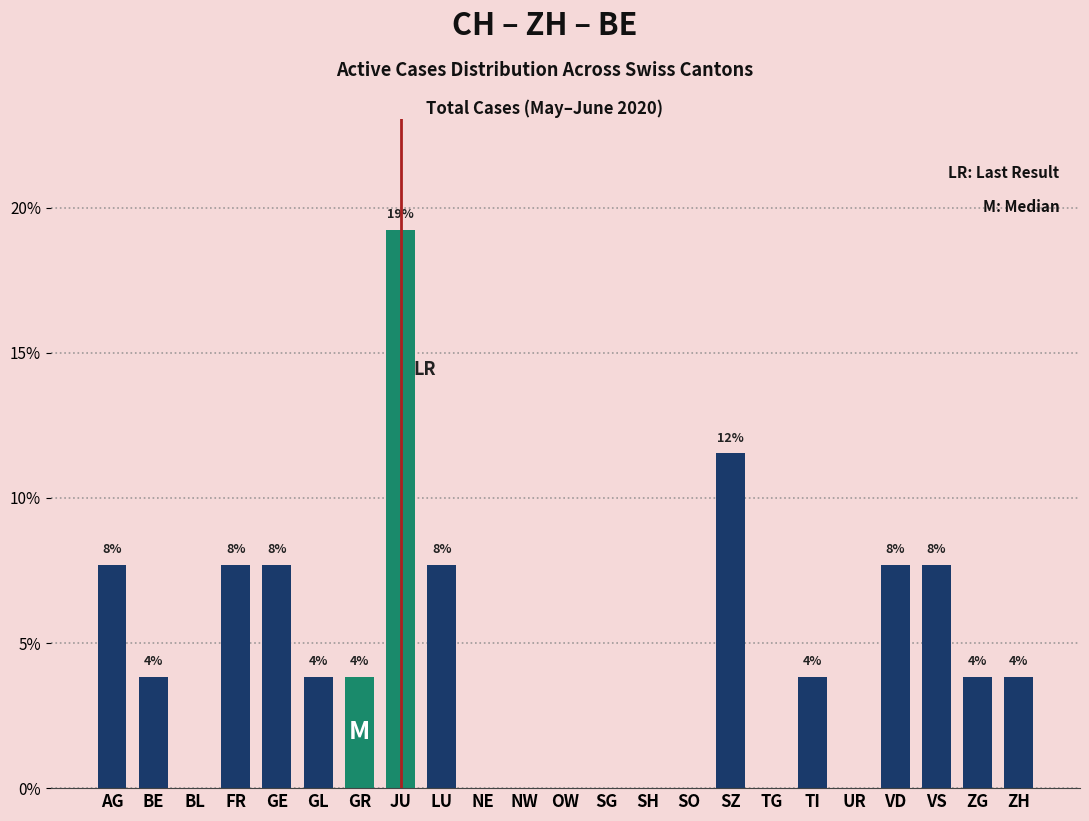

Which category has the highest value across all series?

JU